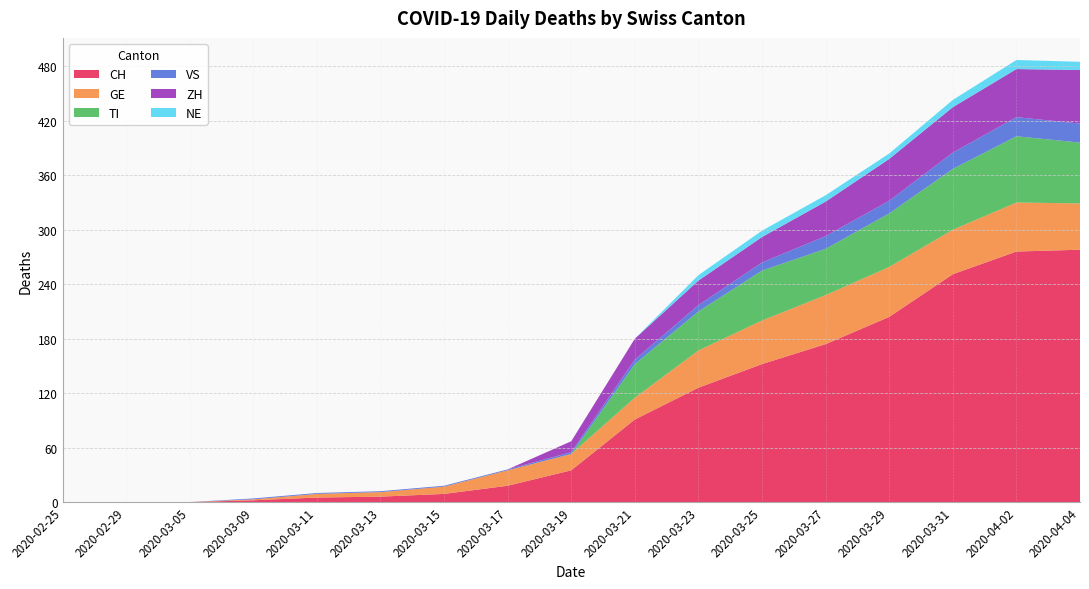

Reading left to right, transcribe all the data shown in this chart.

CH: 2020-02-25=0	2020-02-29=0	2020-03-05=0	2020-03-09=2	2020-03-11=5	2020-03-13=6	2020-03-15=9	2020-03-17=18	2020-03-19=35	2020-03-21=91	2020-03-23=126	2020-03-25=152	2020-03-27=174	2020-03-29=204	2020-03-31=251	2020-04-02=276	2020-04-04=278
GE: 2020-02-25=0	2020-02-29=0	2020-03-05=0	2020-03-09=1	2020-03-11=4	2020-03-13=5	2020-03-15=8	2020-03-17=17	2020-03-19=18	2020-03-21=24	2020-03-23=41	2020-03-25=48	2020-03-27=54	2020-03-29=55	2020-03-31=49	2020-04-02=54	2020-04-04=51
TI: 2020-02-25=0	2020-02-29=0	2020-03-05=0	2020-03-09=0	2020-03-11=0	2020-03-13=0	2020-03-15=0	2020-03-17=0	2020-03-19=0	2020-03-21=37	2020-03-23=43	2020-03-25=55	2020-03-27=51	2020-03-29=59	2020-03-31=67	2020-04-02=73	2020-04-04=67
VS: 2020-02-25=0	2020-02-29=0	2020-03-05=0	2020-03-09=1	2020-03-11=1	2020-03-13=1	2020-03-15=1	2020-03-17=1	2020-03-19=2	2020-03-21=5	2020-03-23=7	2020-03-25=9	2020-03-27=14	2020-03-29=14	2020-03-31=18	2020-04-02=21	2020-04-04=21
ZH: 2020-02-25=0	2020-02-29=0	2020-03-05=0	2020-03-09=0	2020-03-11=0	2020-03-13=0	2020-03-15=0	2020-03-17=0	2020-03-19=12	2020-03-21=23	2020-03-23=27	2020-03-25=28	2020-03-27=38	2020-03-29=46	2020-03-31=50	2020-04-02=53	2020-04-04=59
NE: 2020-02-25=0	2020-02-29=0	2020-03-05=0	2020-03-09=0	2020-03-11=0	2020-03-13=0	2020-03-15=0	2020-03-17=0	2020-03-19=0	2020-03-21=0	2020-03-23=6	2020-03-25=7	2020-03-27=7	2020-03-29=6	2020-03-31=8	2020-04-02=10	2020-04-04=9